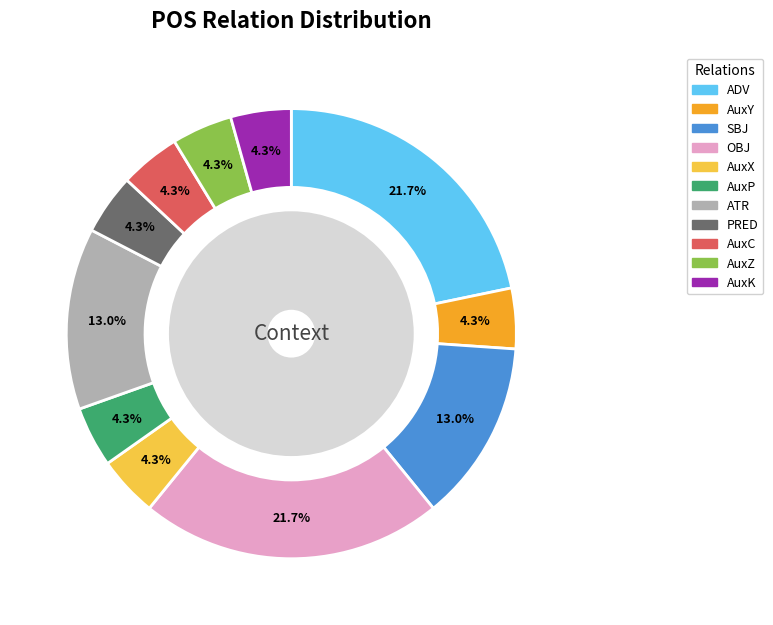

Which slice is the smallest?

AuxY